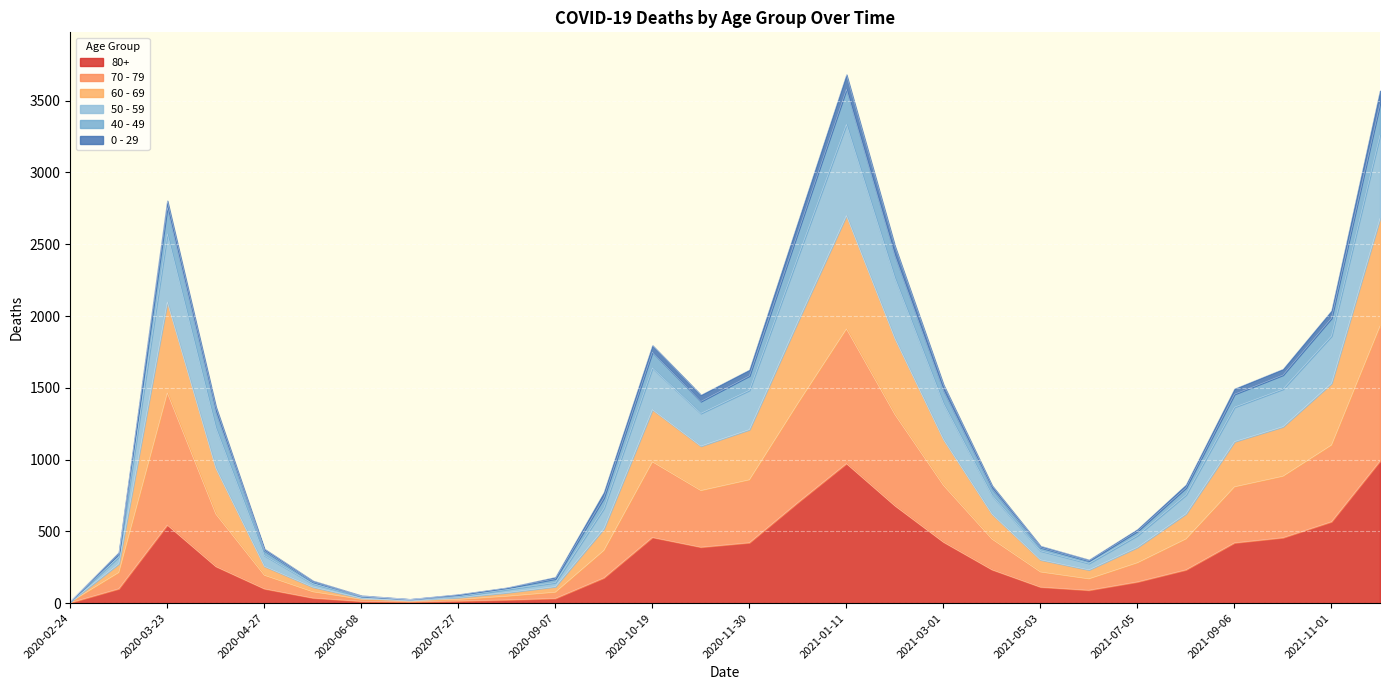

What are all the series names shown in the legend?

80+, 70 - 79, 60 - 69, 50 - 59, 40 - 49, 0 - 29